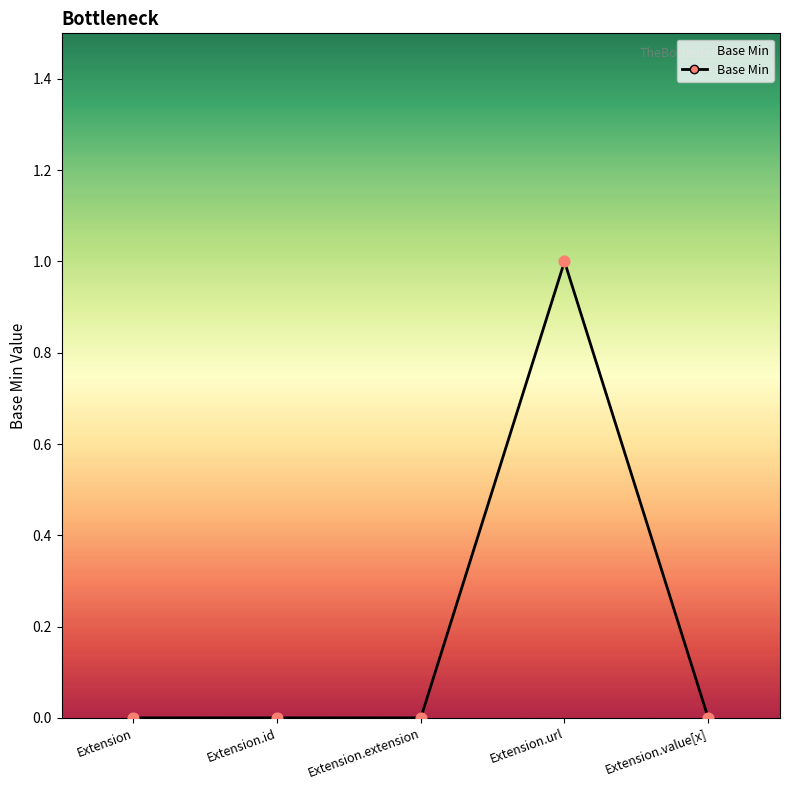

True or false: there are more than 2 points higher than both neighbors.

False